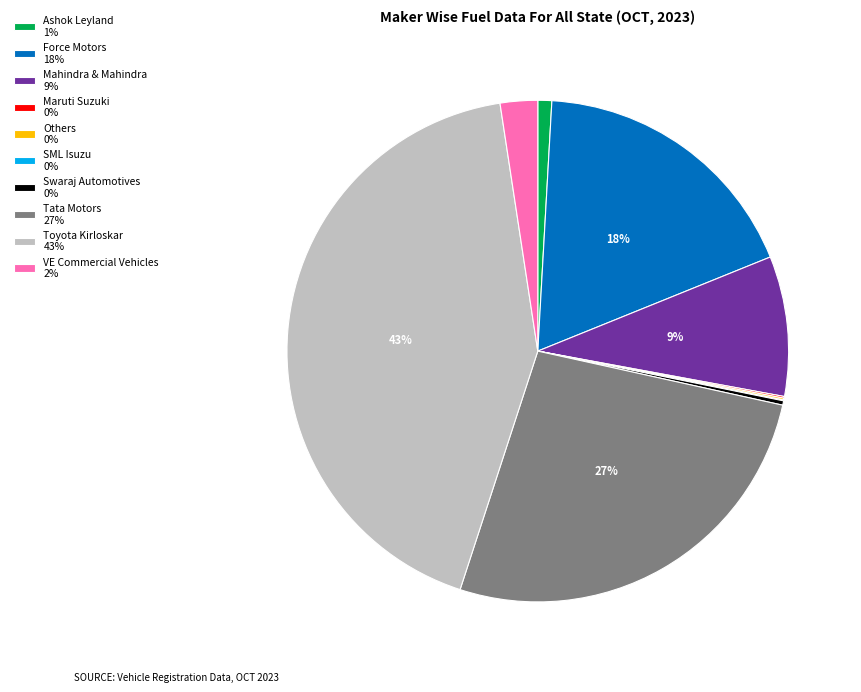

Between VE Commercial Vehicles 2% and Ashok Leyland 1%, which is larger?

VE Commercial Vehicles 2%